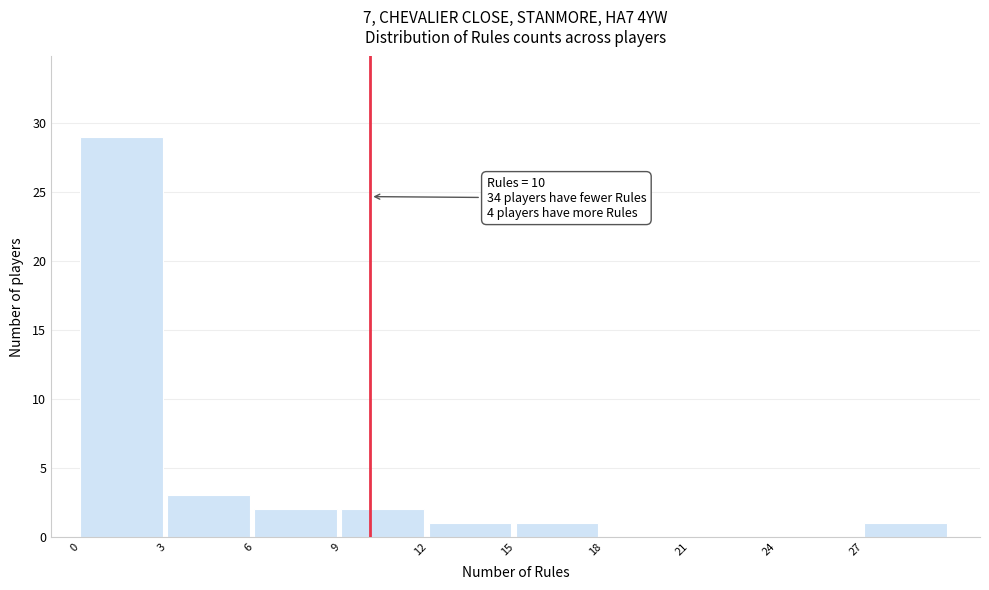

Over which range of the x-axis is the bar tallest?

0 to 3